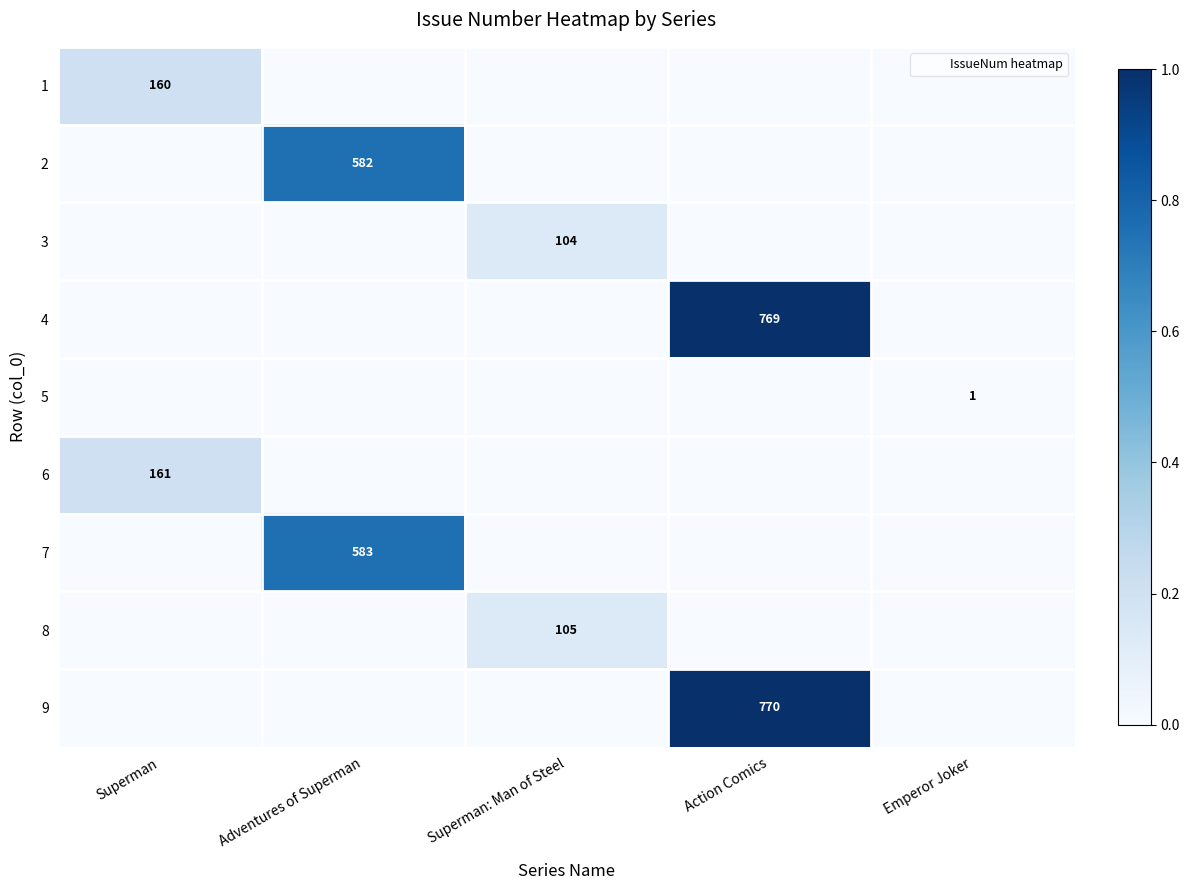

The value of 5 at Emperor Joker is 1. True or false?

True